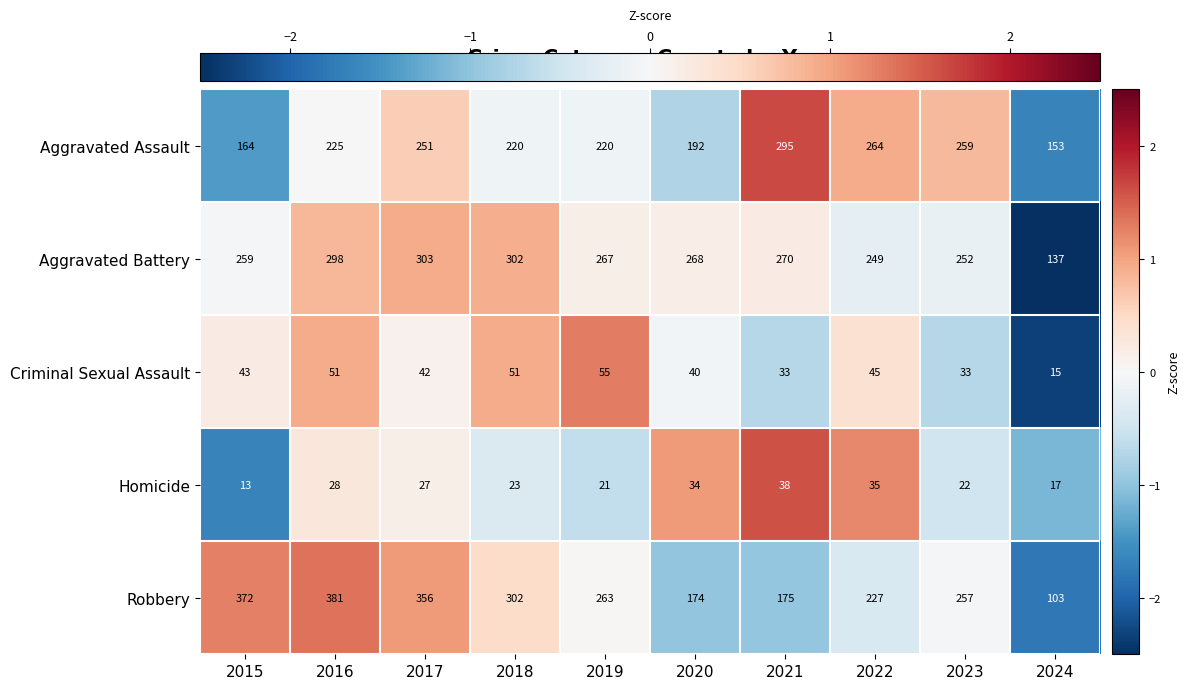

Which category has the lowest value in the Aggravated Battery series?

2024